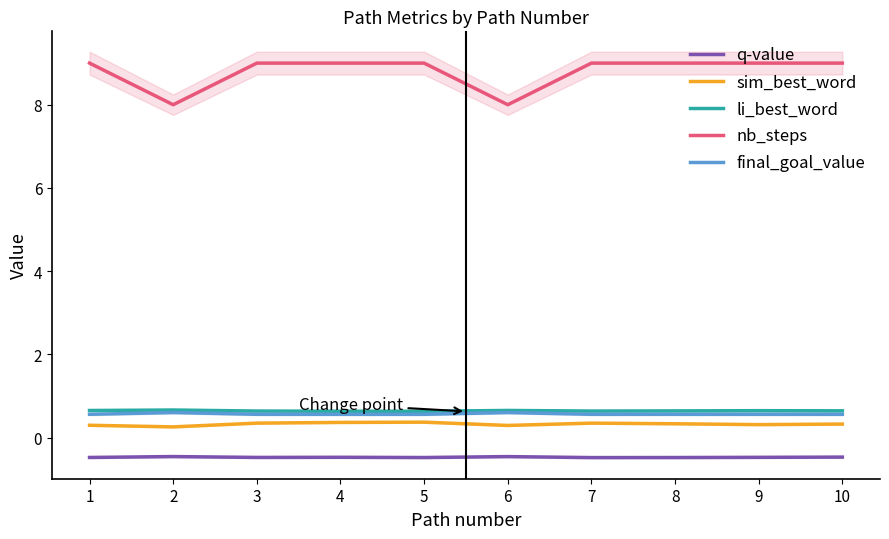

List the labels in order of sim_best_word value, smallest first.

2, 6, 1, 9, 10, 8, 3, 7, 4, 5